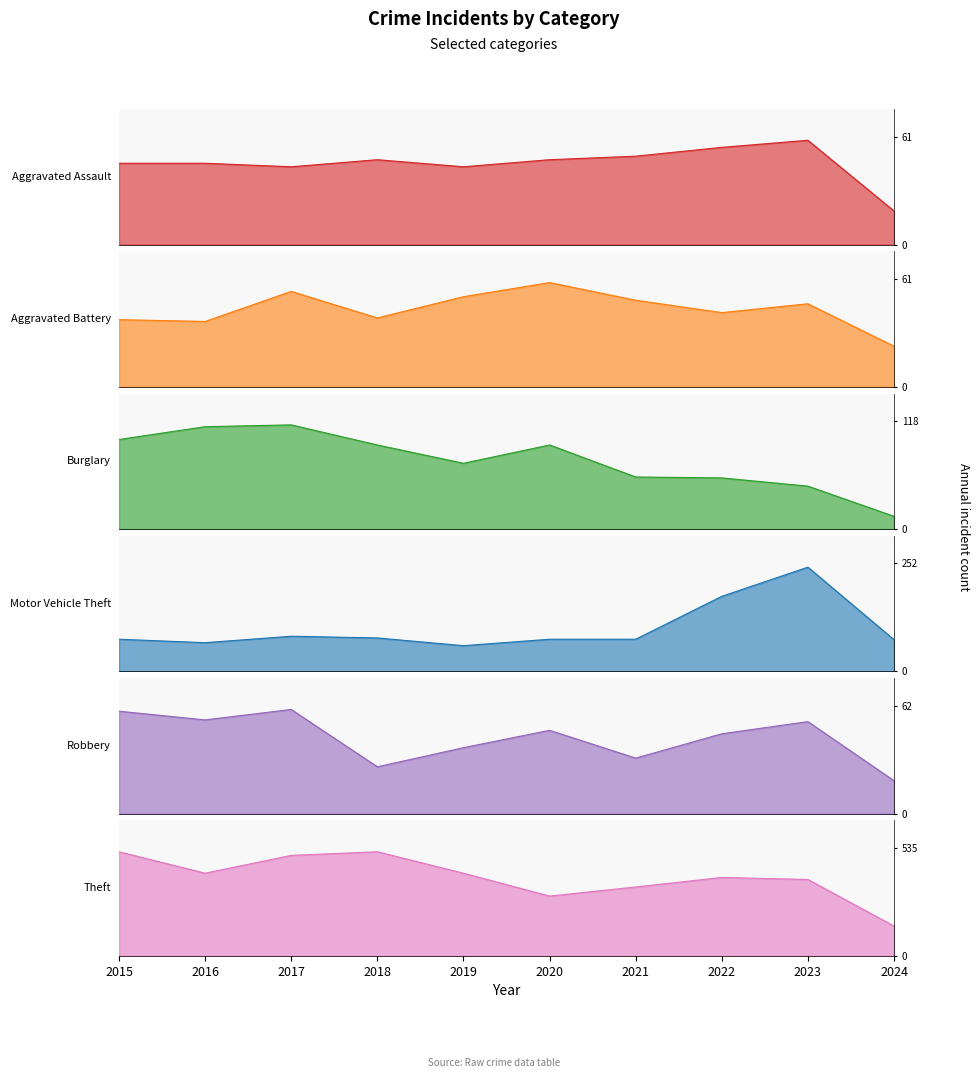

Rank the series at 2020 from lowest to highest value.

Aggravated Assault, Robbery, Aggravated Battery, Motor Vehicle Theft, Burglary, Theft